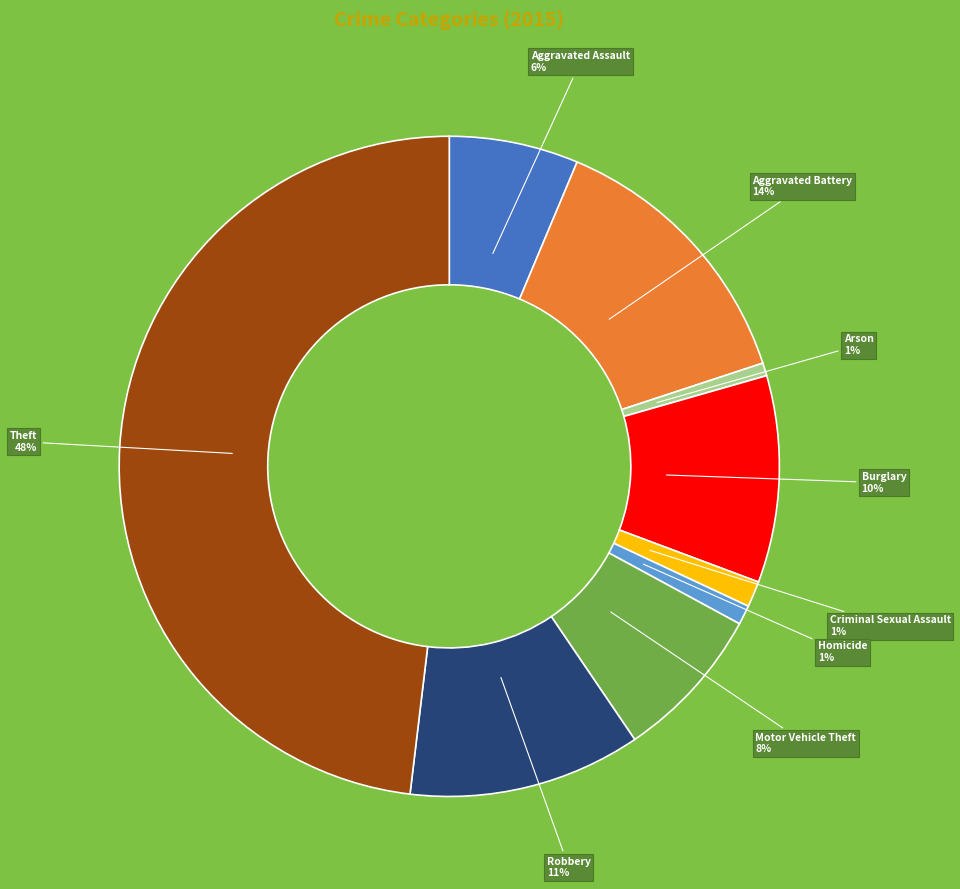

How many segments does this pie chart have?

9